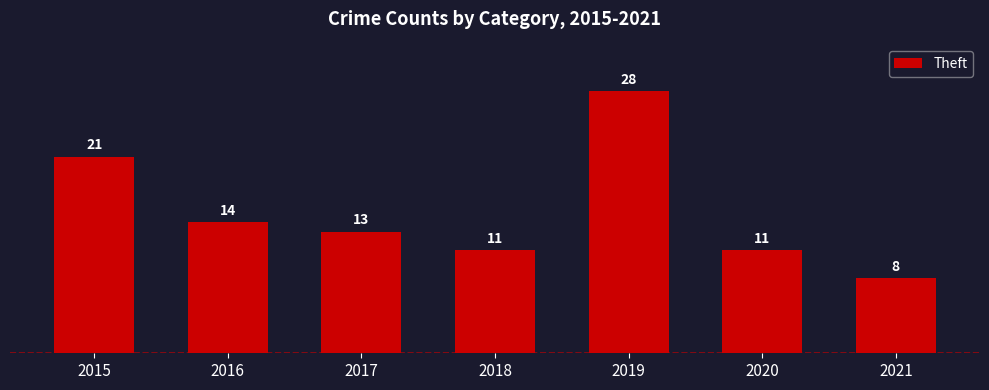

What is the change in value from 2015 to 2017?

-8